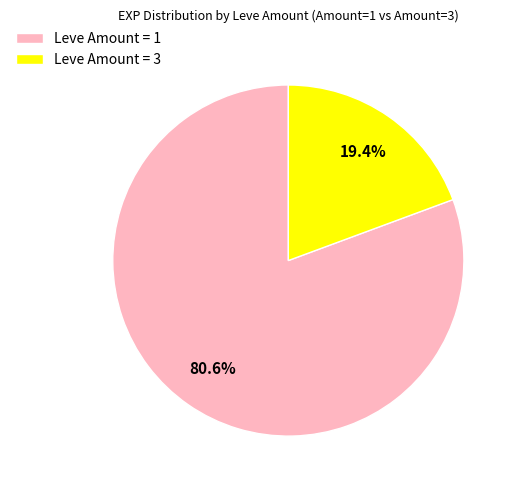

Which category has the smallest portion of the pie?

Leve Amount = 3